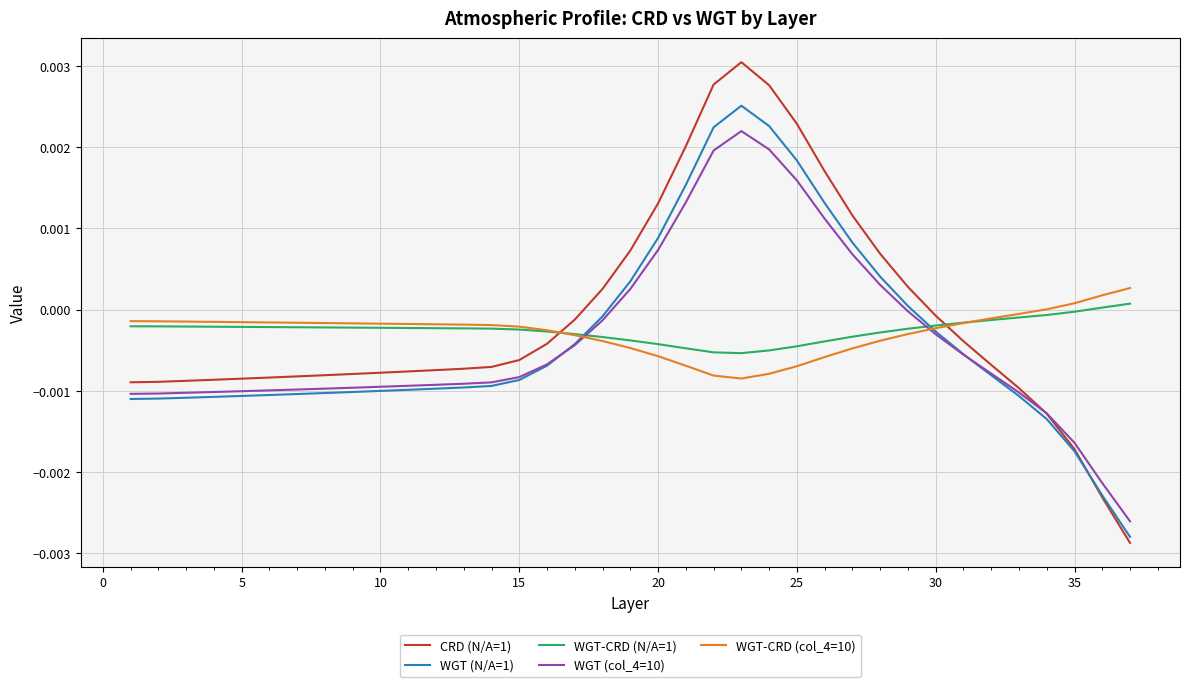

Which series has the largest range (max minus min)?

CRD (N/A=1)